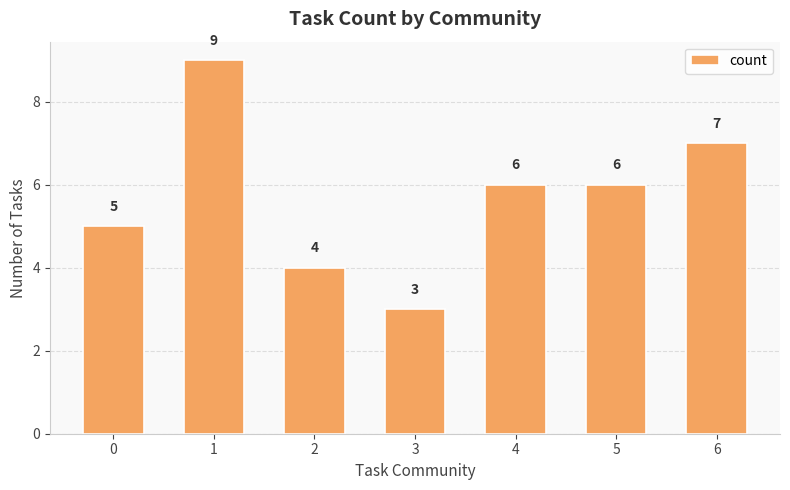

What is the difference between the second highest and second lowest values?

3